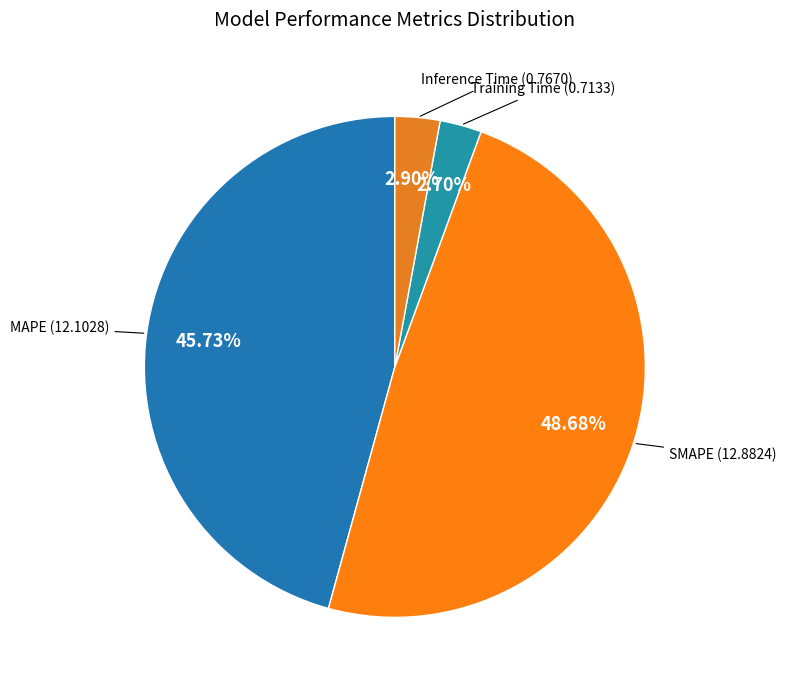

True or false: SMAPE accounts for 43% of the total.

False